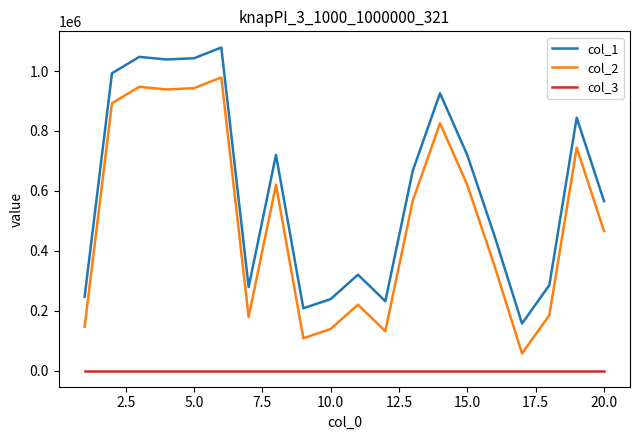

Rank the series by their average value, from highest to lowest.

col_1, col_2, col_3